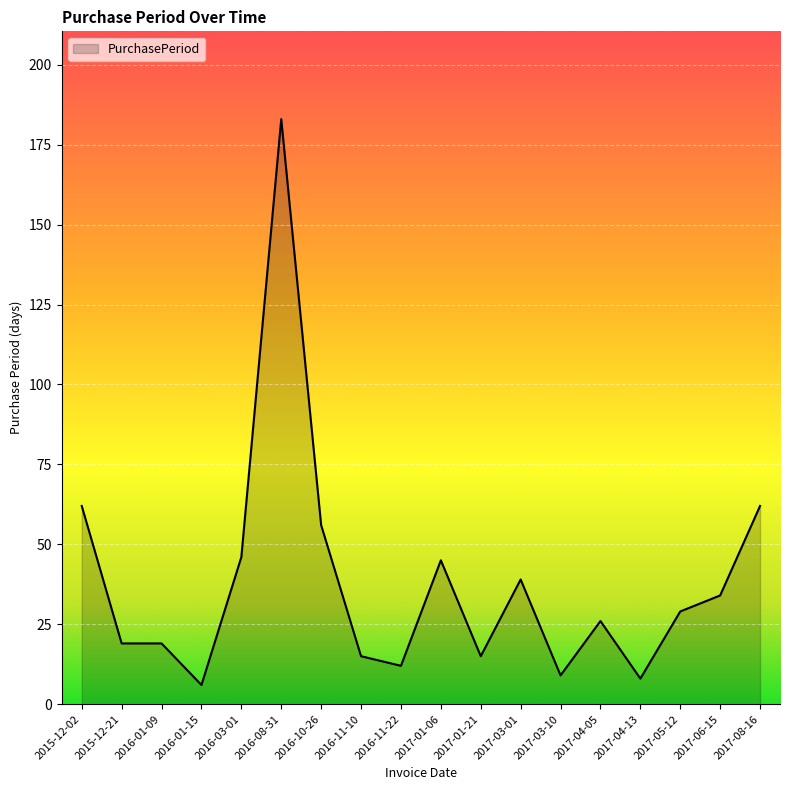

Is it true that the value at 2016-11-22 is 5?

False